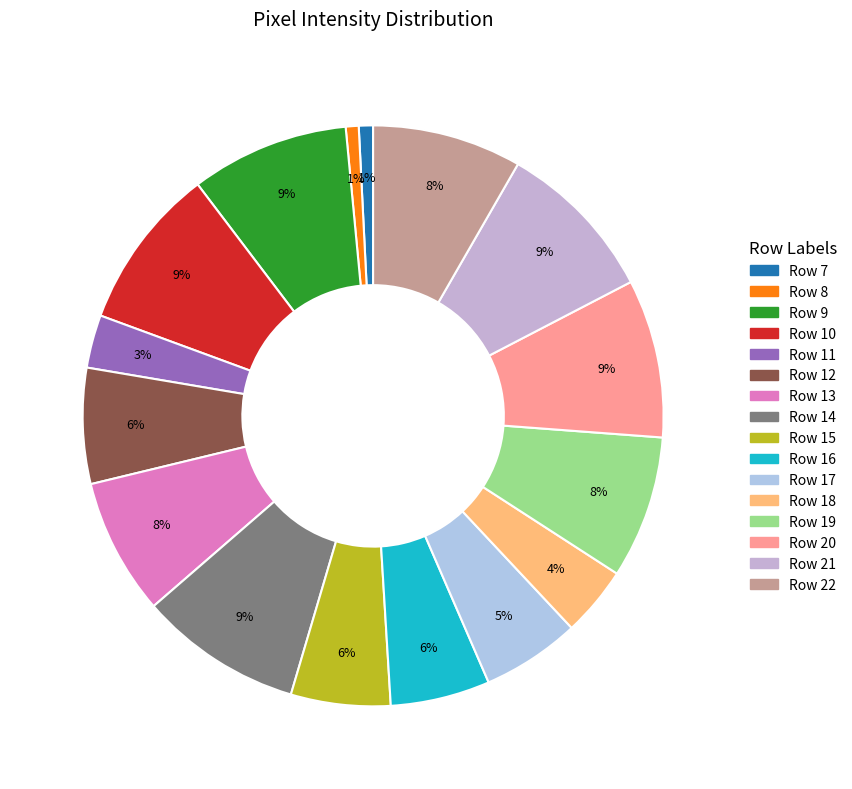

To the nearest percent, what is the average slice percentage?

6%